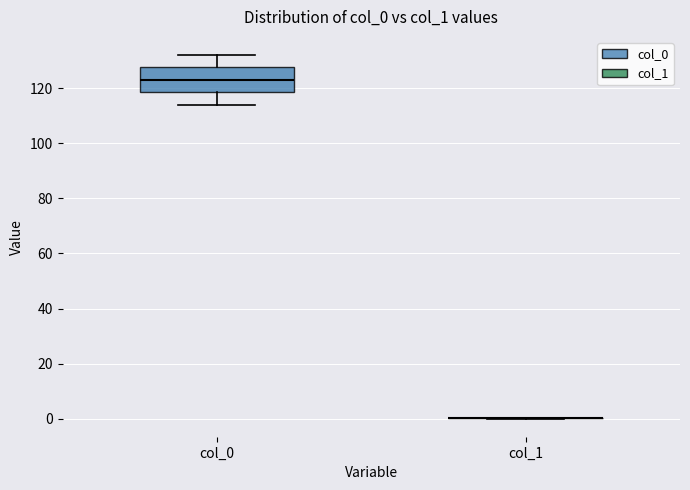

Which box is the tallest, from its lower edge to its upper edge?

col_0